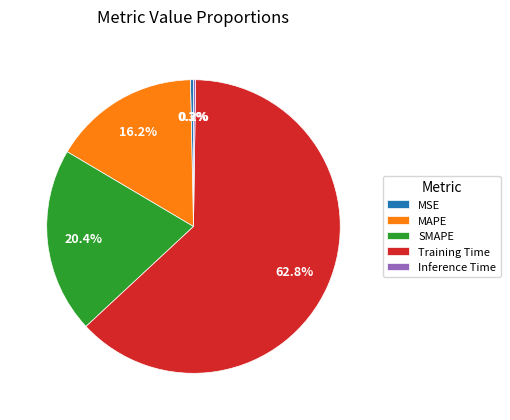

Which has a higher value, MSE or SMAPE?

SMAPE